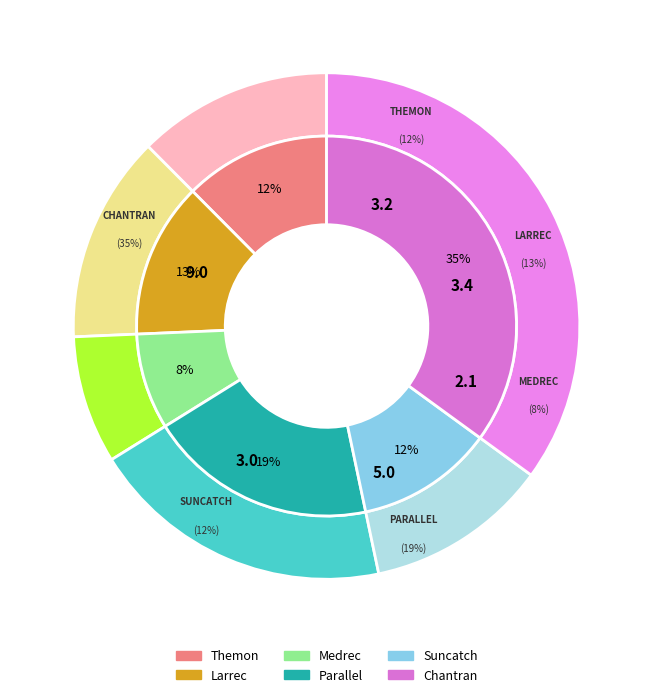

To the nearest percent, what is the average slice percentage?

17%